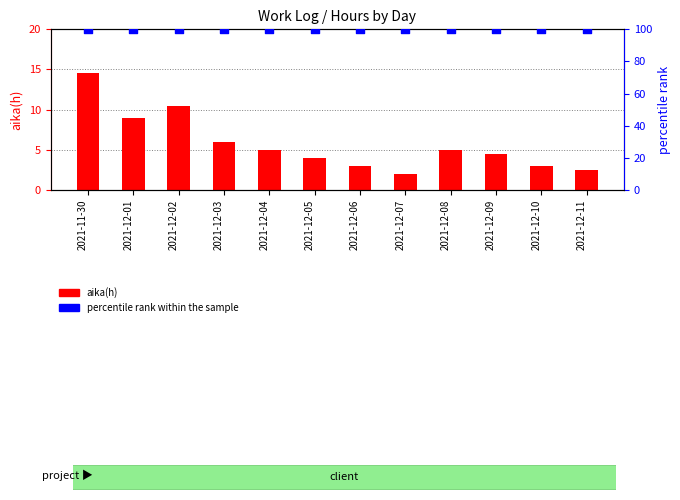

What are all the series names shown in the legend?

aika(h), percentile rank within the sample